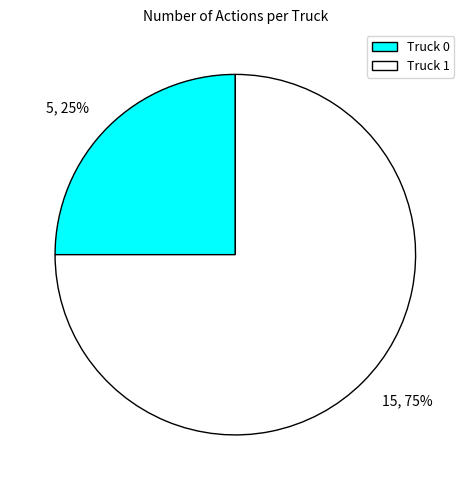

Is it true that Truck 1 is 63% of the pie?

False